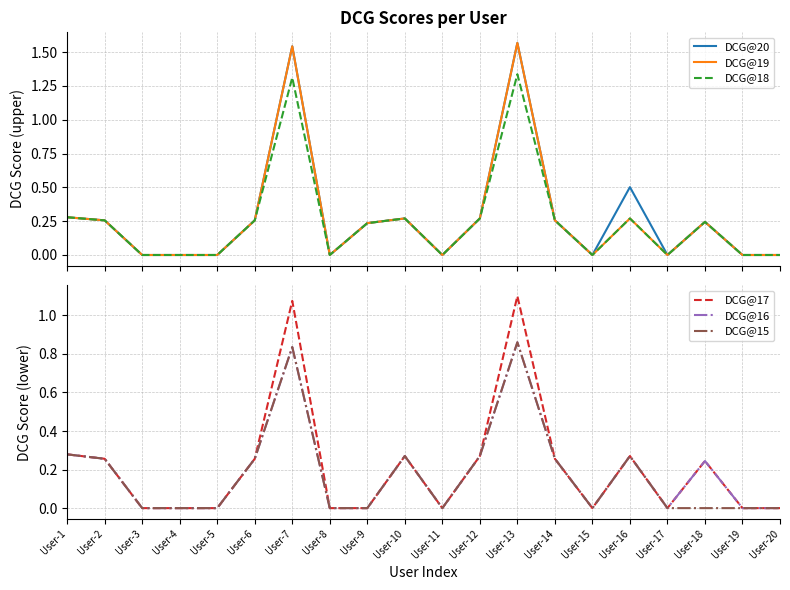

At how many categories does at least one series exceed 0?

11